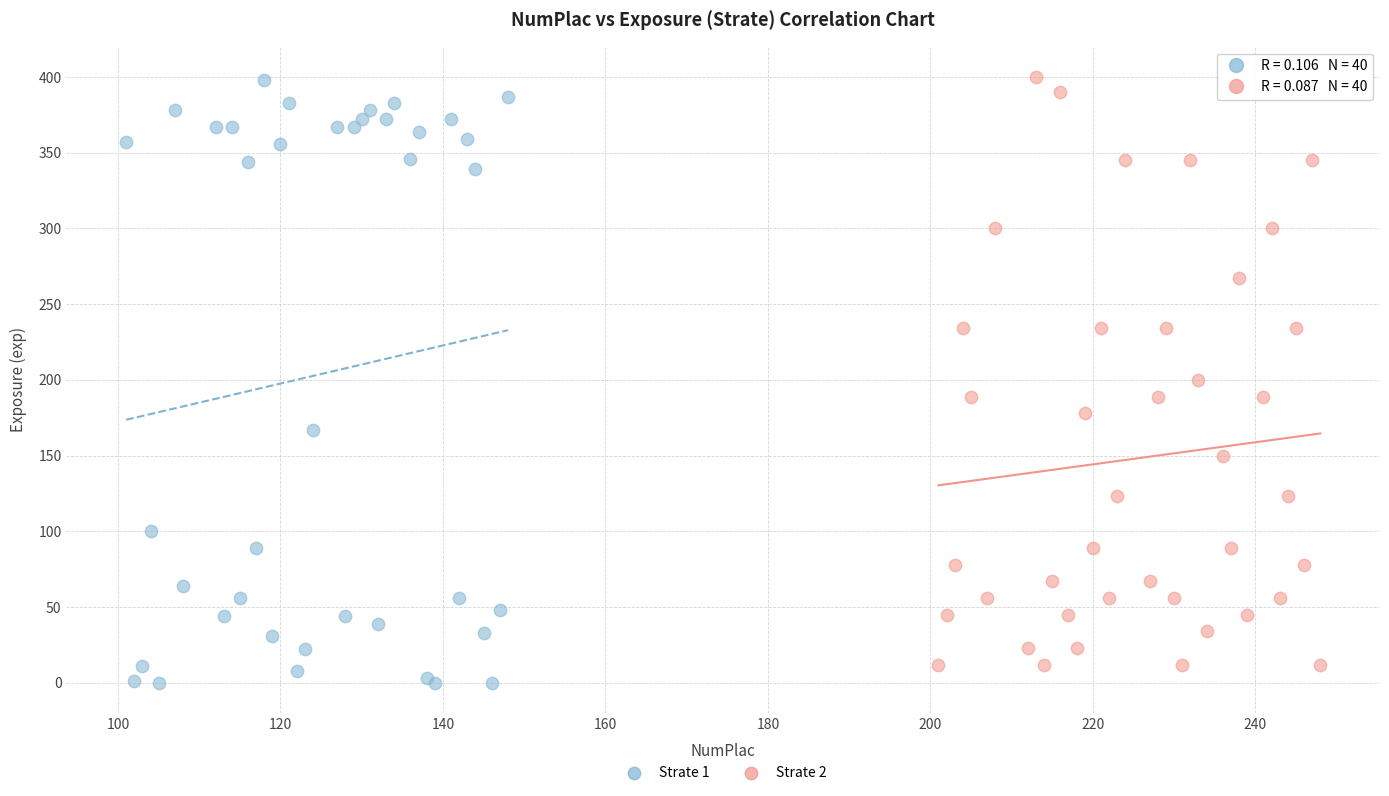

Which series has the widest spread of Y values?

Strate 1